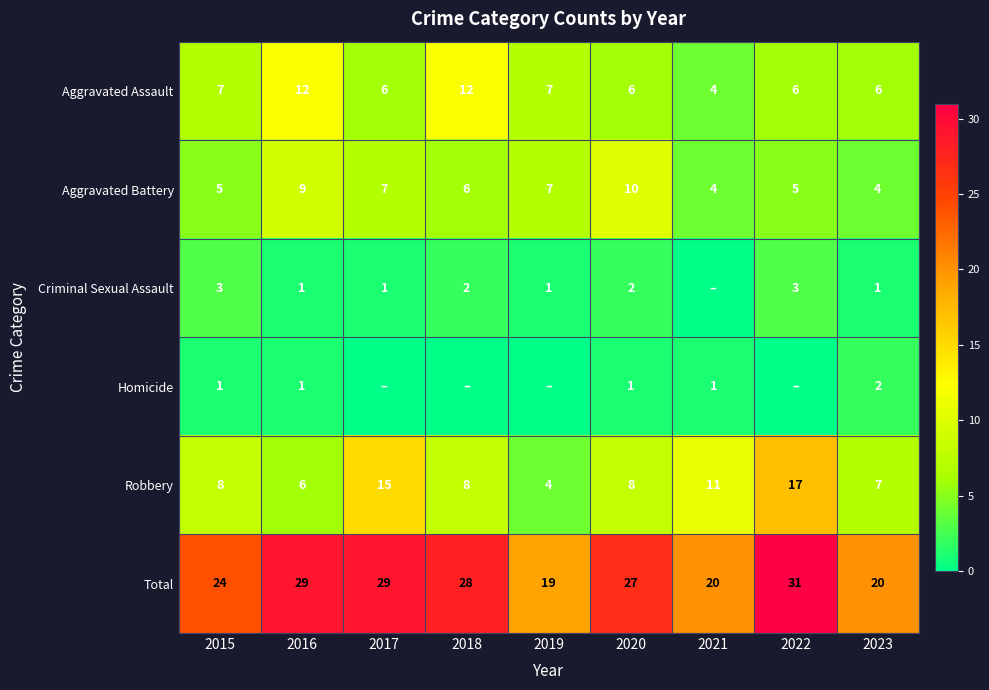

Is it true that Robbery equals 6 at 2016?

True